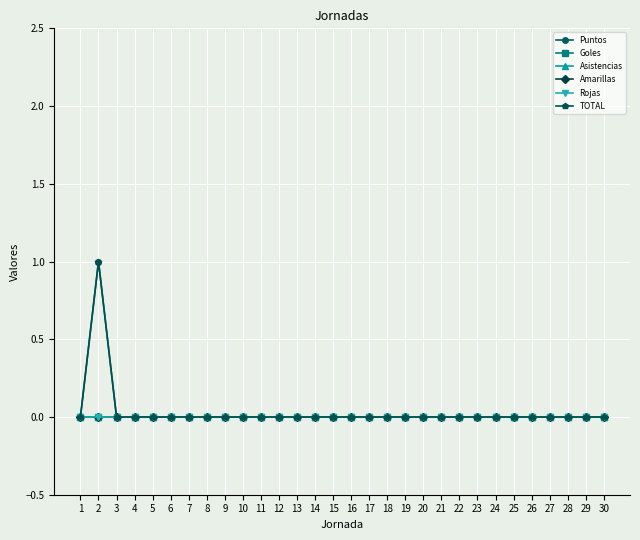

Does the chart have visible grid lines?

Yes